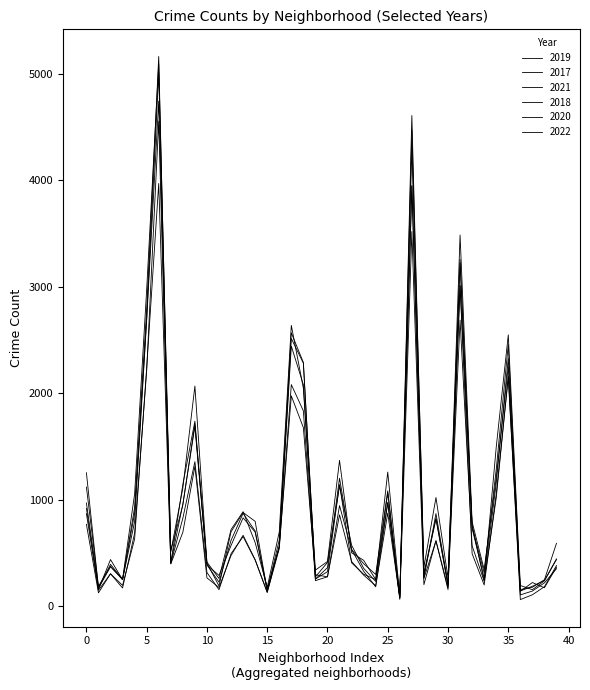

How many interior local peaks does the 2017 series have?

11